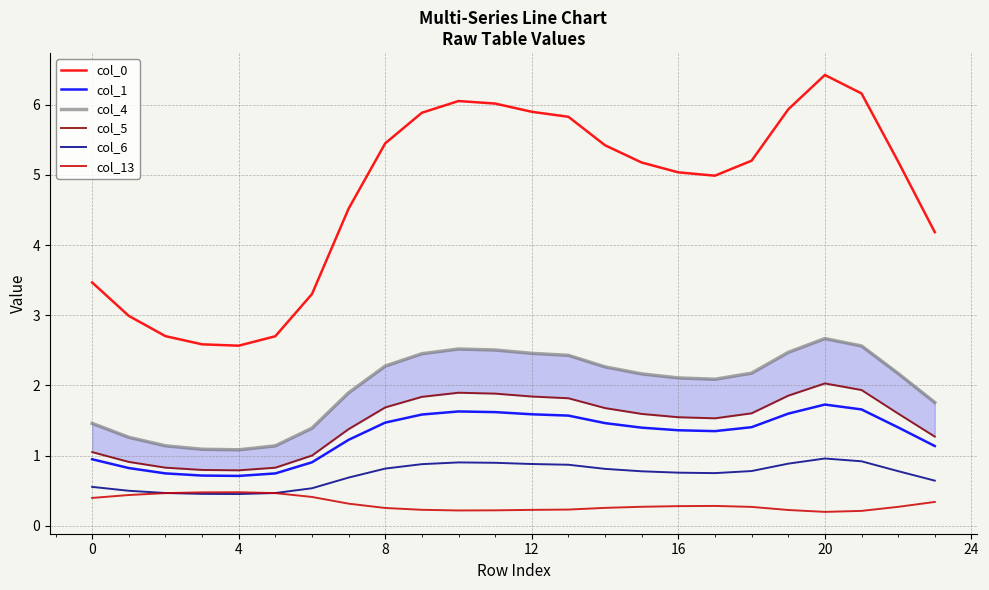

What is the difference between the maximum and minimum values in the col_0 series?

3.9